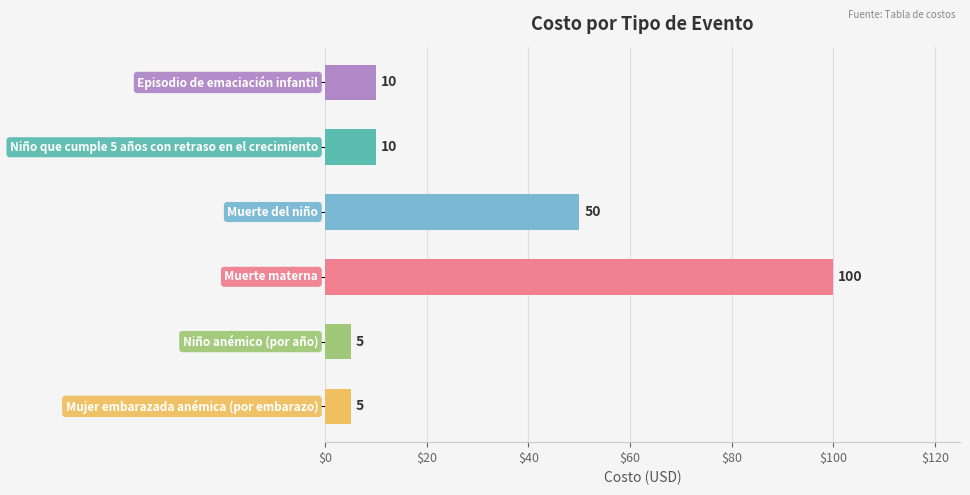

What is the greatest value displayed?

100